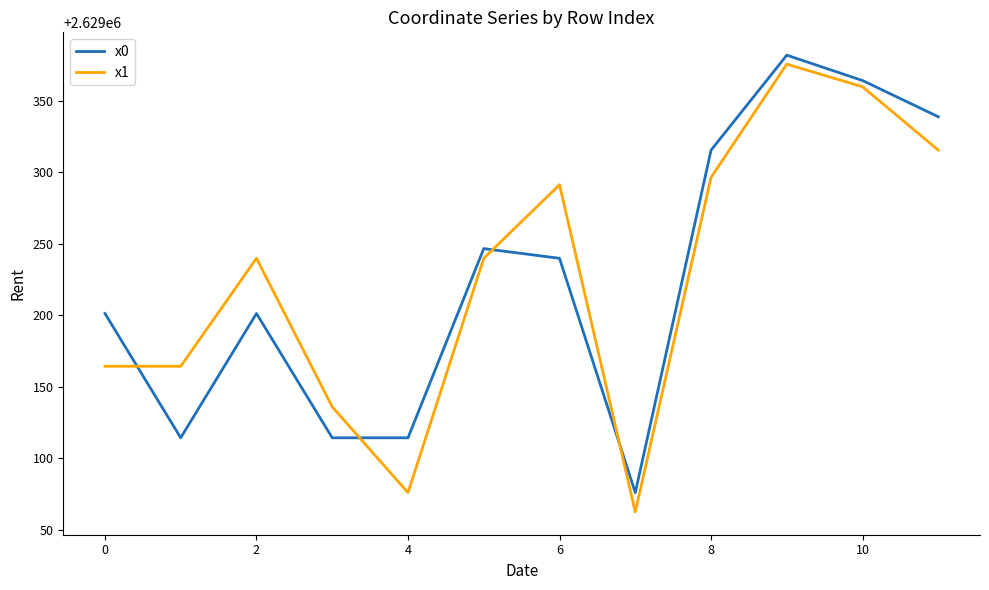

What is the maximum value for x0?

2629381.9